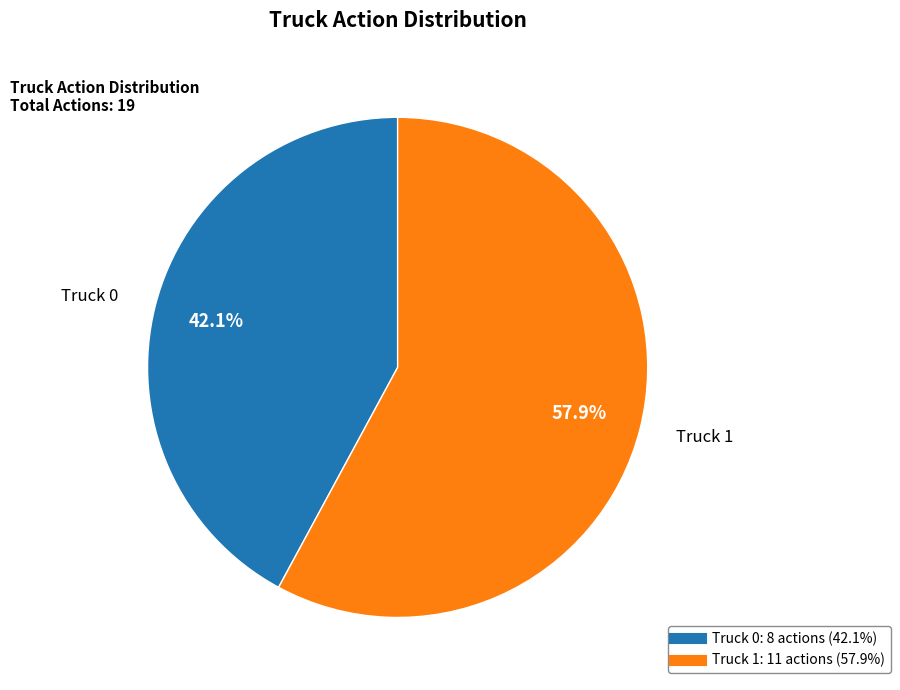

Between Truck 0 and Truck 1, which is larger?

Truck 1